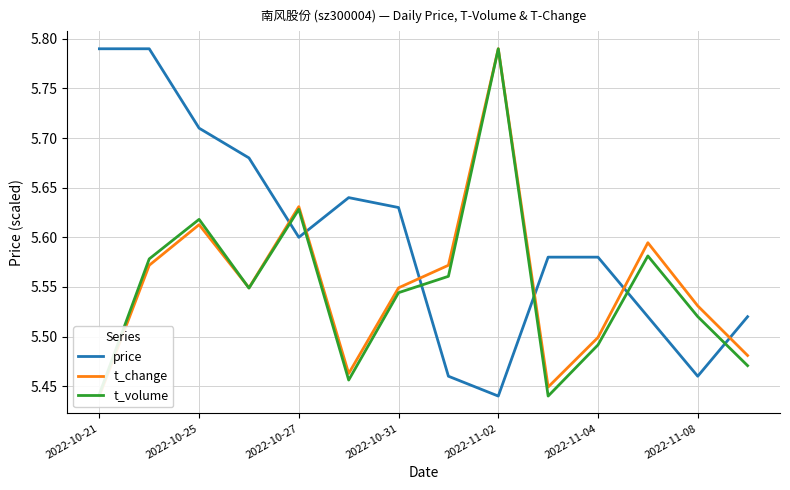

The value of price at 7 is 5.5. True or false?

True